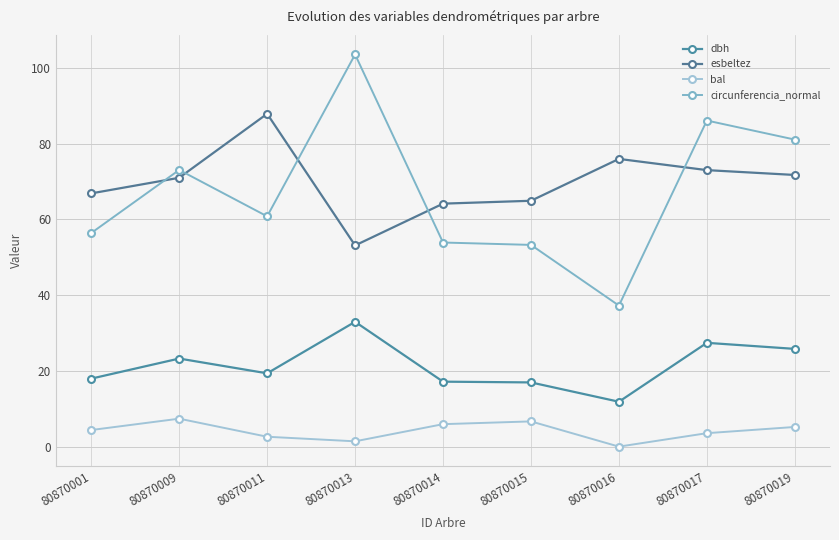

Does the chart display data point markers on the line(s)?

Yes